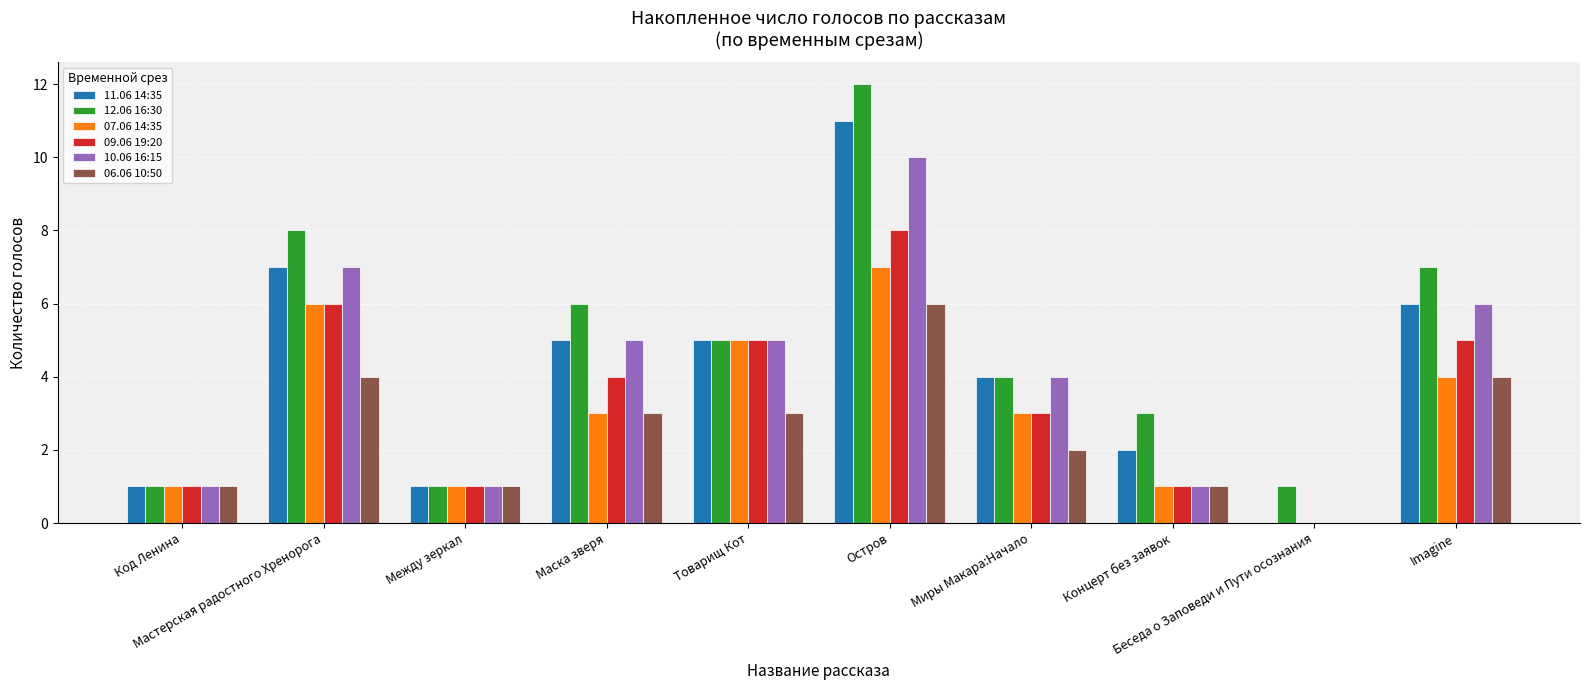

What is the maximum value for 09.06 19:20?

8